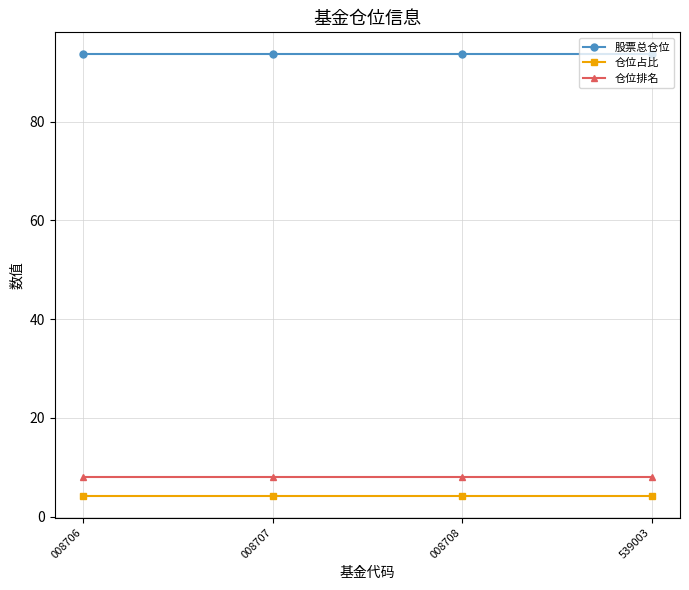

What is the minimum value for 股票总仓位?

93.6